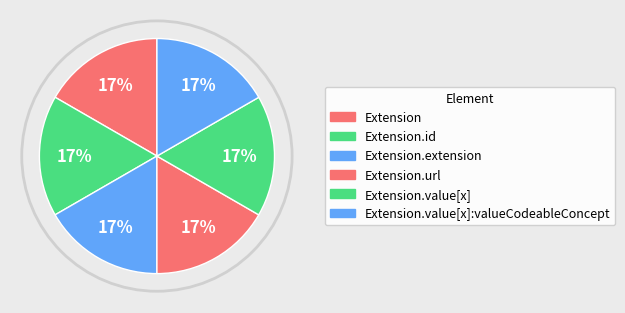

How many segments does this pie chart have?

6